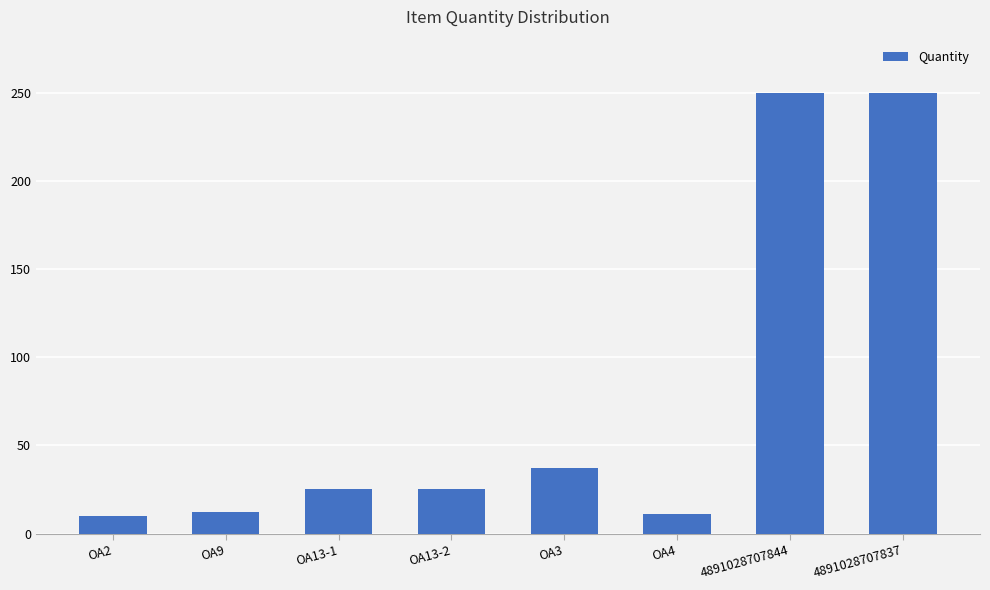

What is the greatest value displayed?

250